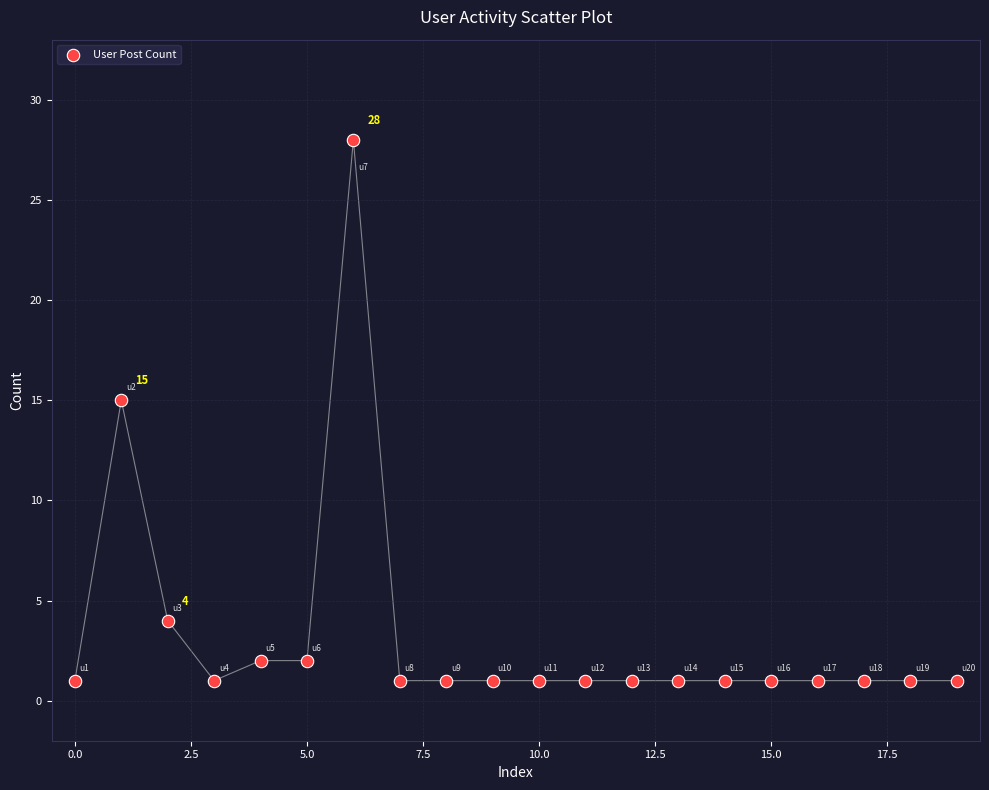

What is the range of Y values (max minus min)?

27